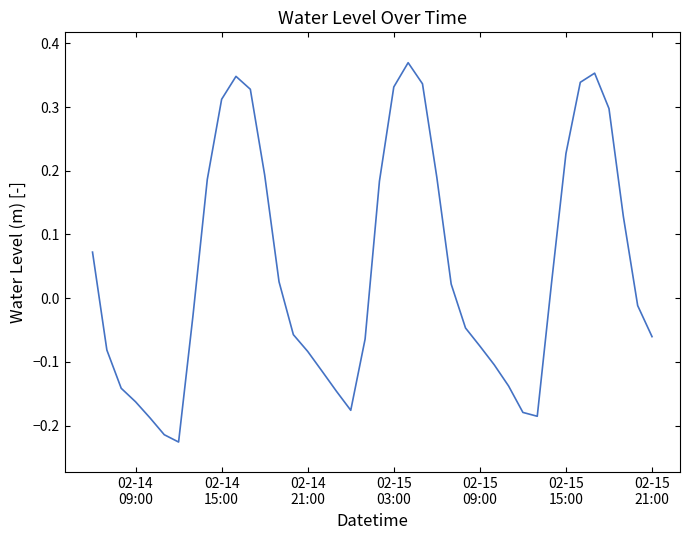

What is the difference between the maximum and minimum values?

0.6